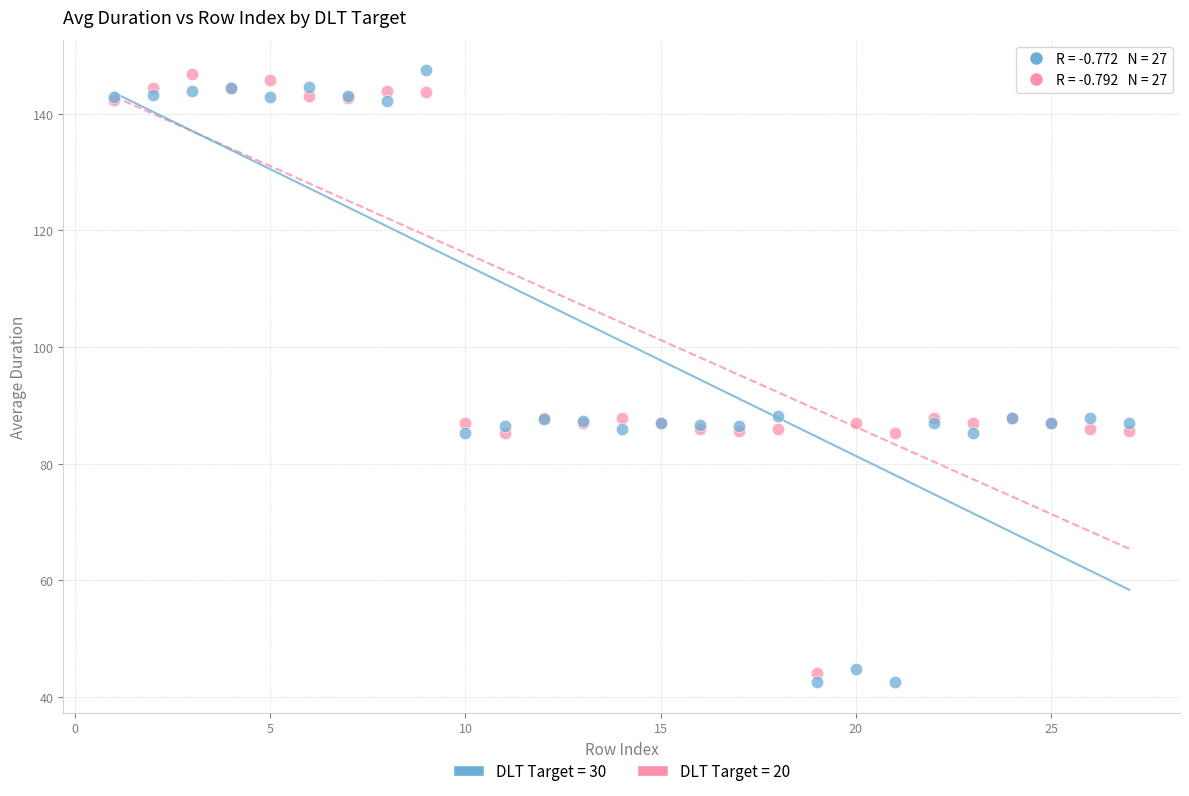

Which series has the widest spread of Y values?

DLT Target = 30